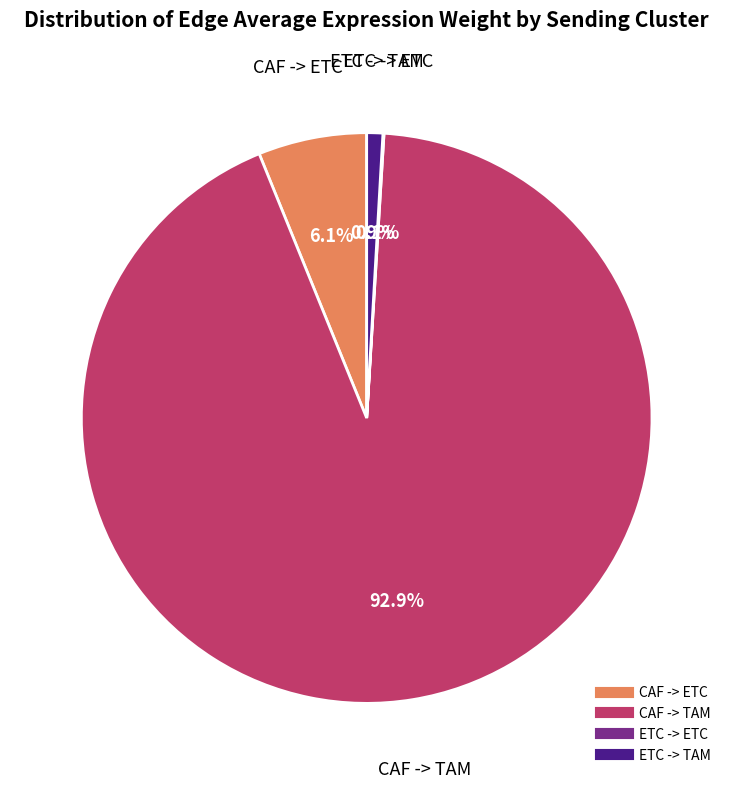

To the nearest percent, what percentage of the pie is CAF -> ETC?

6%